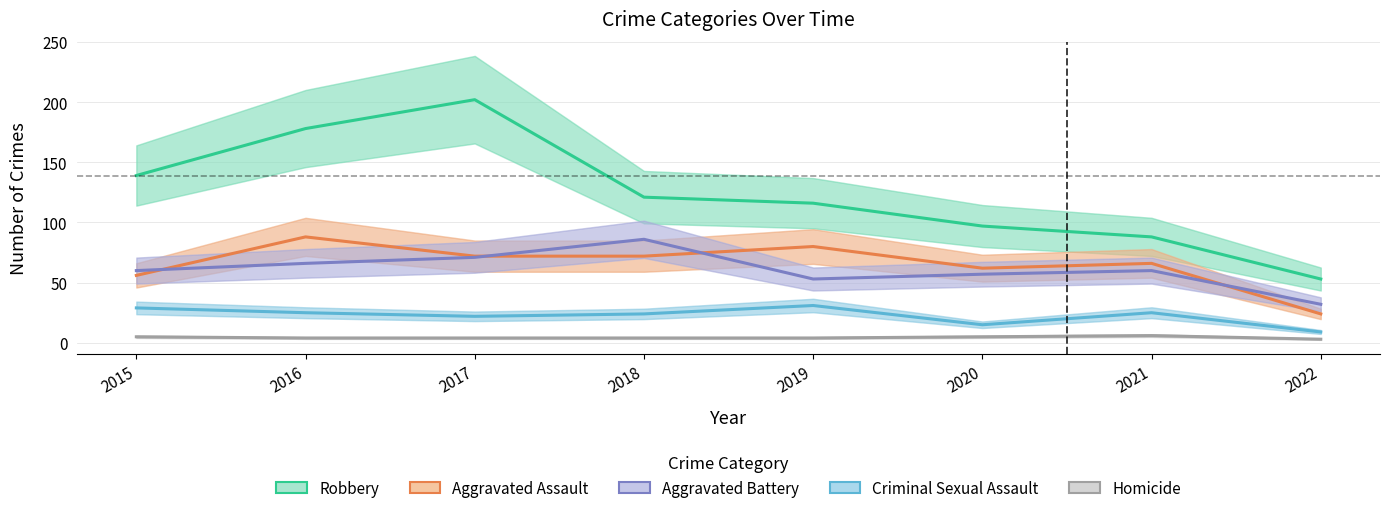

What is the greatest value displayed?

202